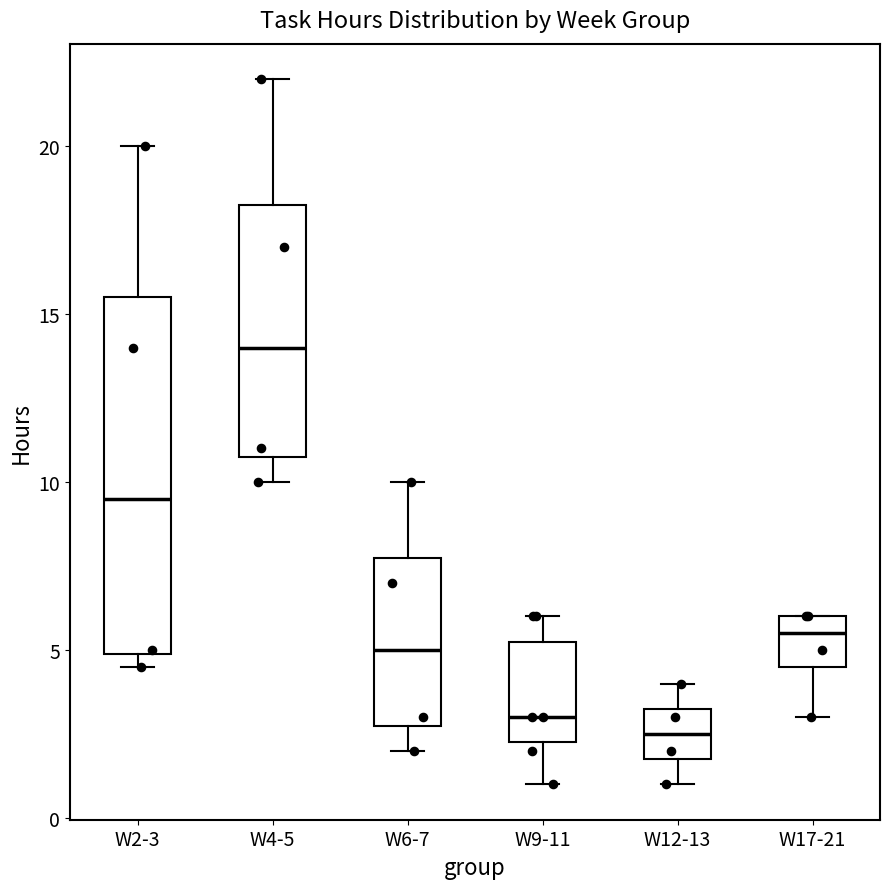

Which box has the lowest median line?

W12-13